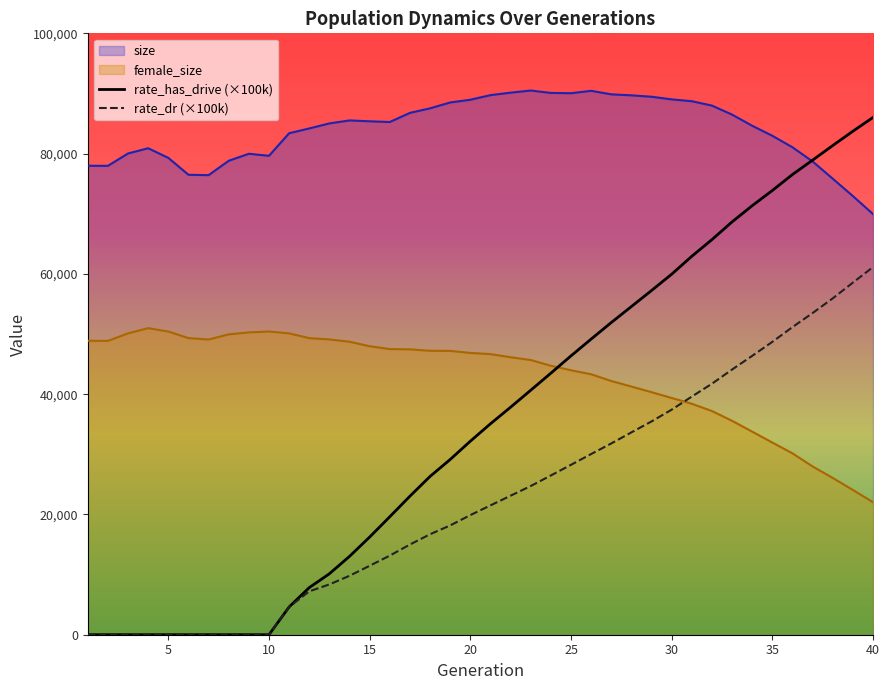

True or false: rate_dr (×100k) and rate_has_drive (×100k) intersect in this chart.

False